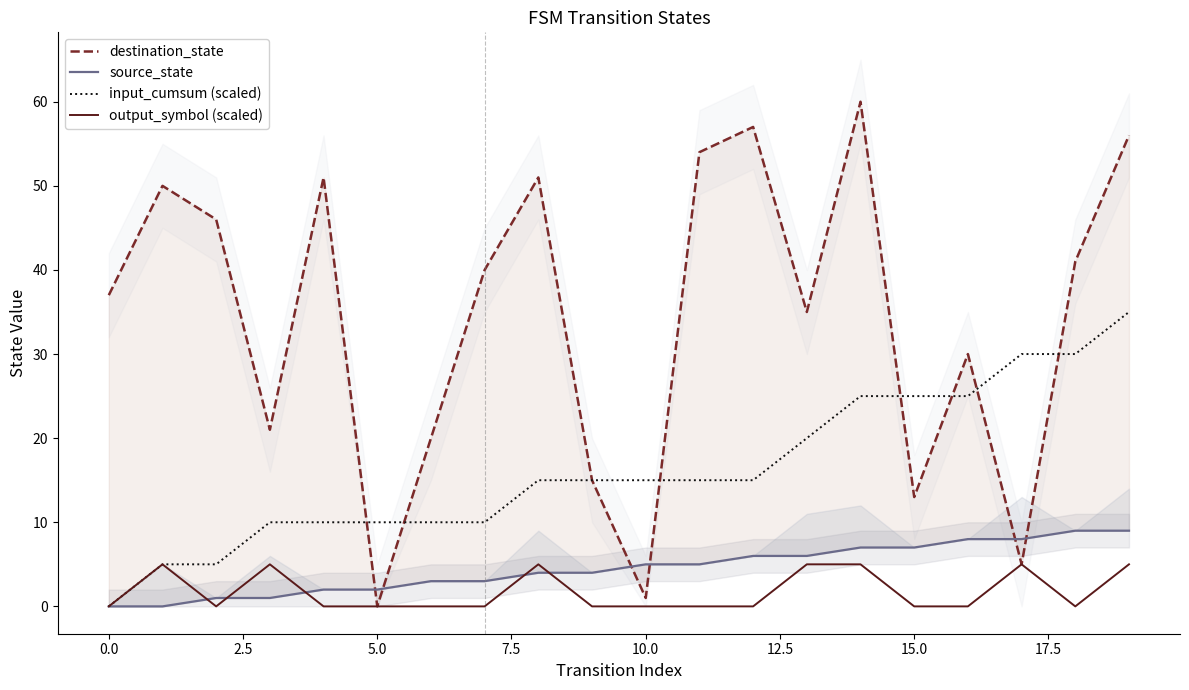

Reading left to right, extract all data points from this chart.

destination_state: 37	50	46	21	51	0	20	40	51	15	1	54	57	35	60	13	30	5	41	56
source_state: 0	0	1	1	2	2	3	3	4	4	5	5	6	6	7	7	8	8	9	9
input_cumsum (scaled): 0	5	5	10	10	10	10	10	15	15	15	15	15	20	25	25	25	30	30	35
output_symbol (scaled): 0	5	0	5	0	0	0	0	5	0	0	0	0	5	5	0	0	5	0	5